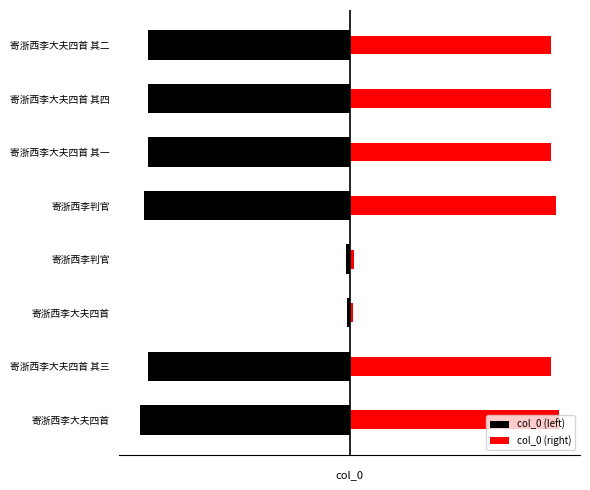

Count the number of data series in this chart.

2